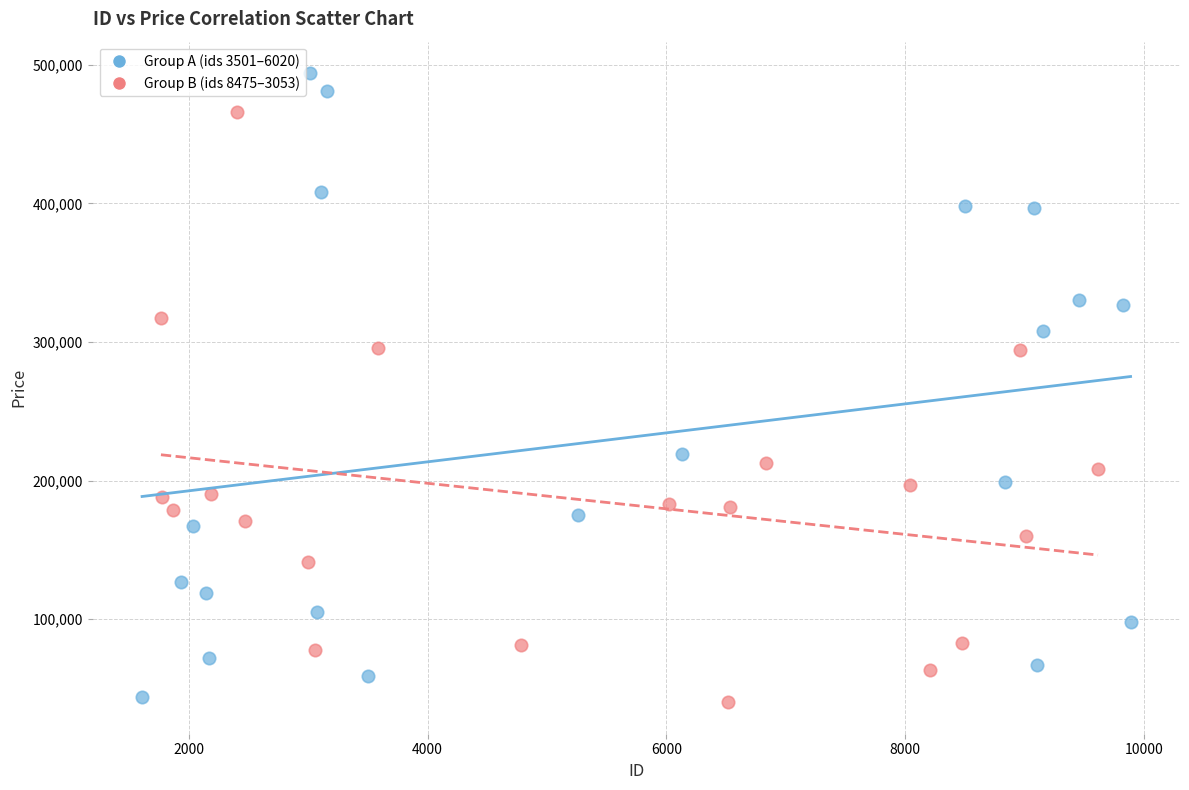

Which series has the largest Y range (max minus min)?

Group A (ids 3501–6020)